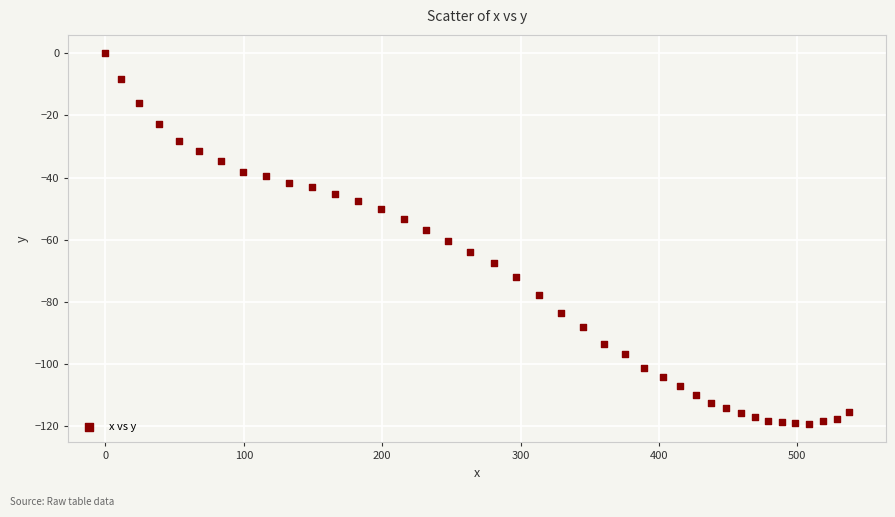

What is the range of X values (max minus min)?

537.2